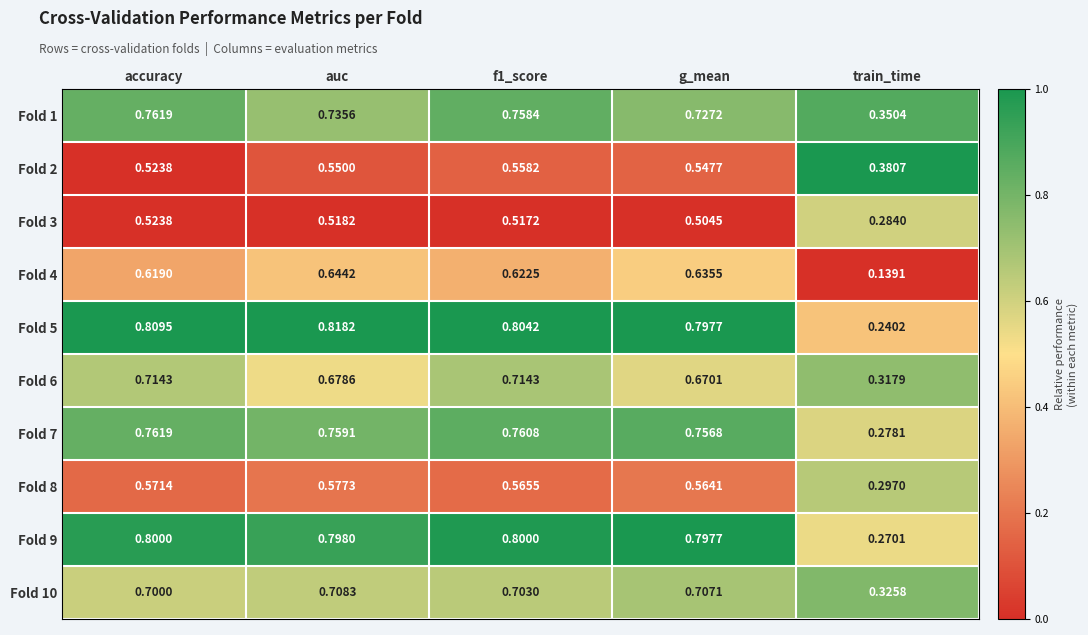

How many categories are shown in the chart?

5